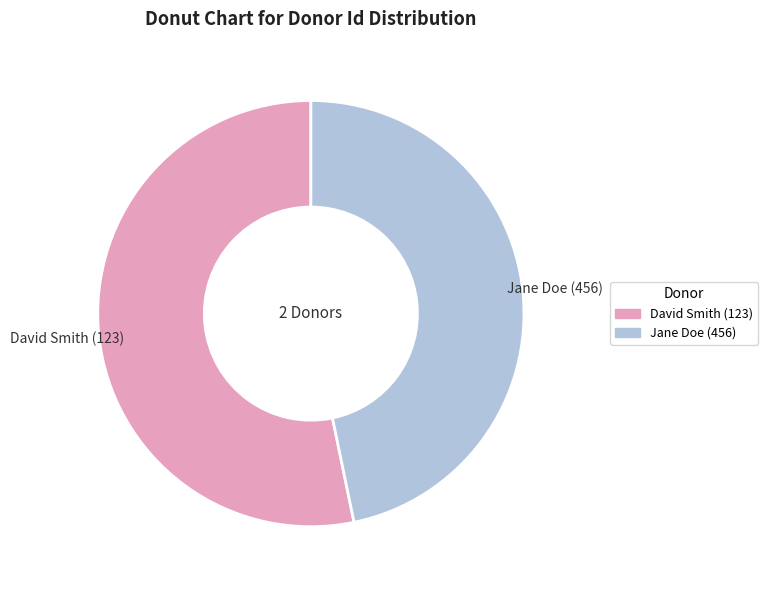

Is there a majority slice in this chart?

Yes